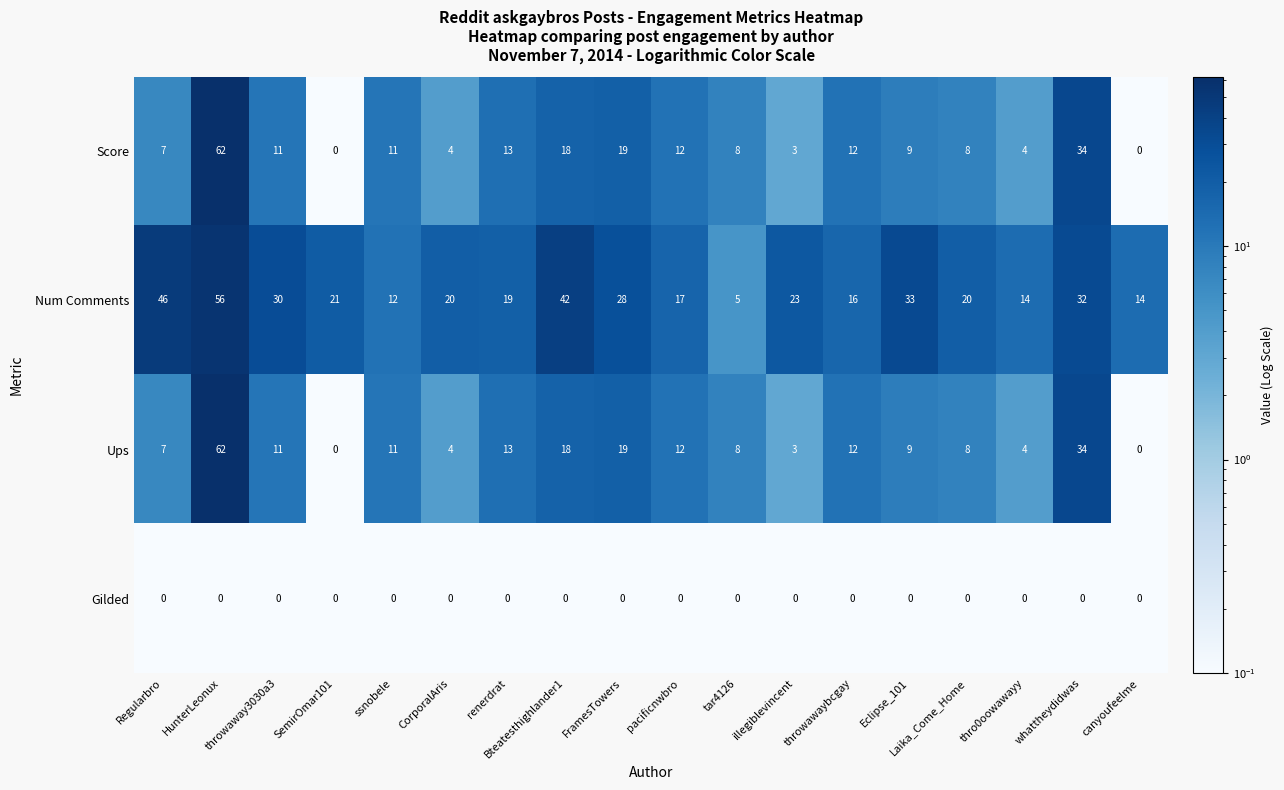

What is the spread (max minus min) of values at pacificnwbro?

17